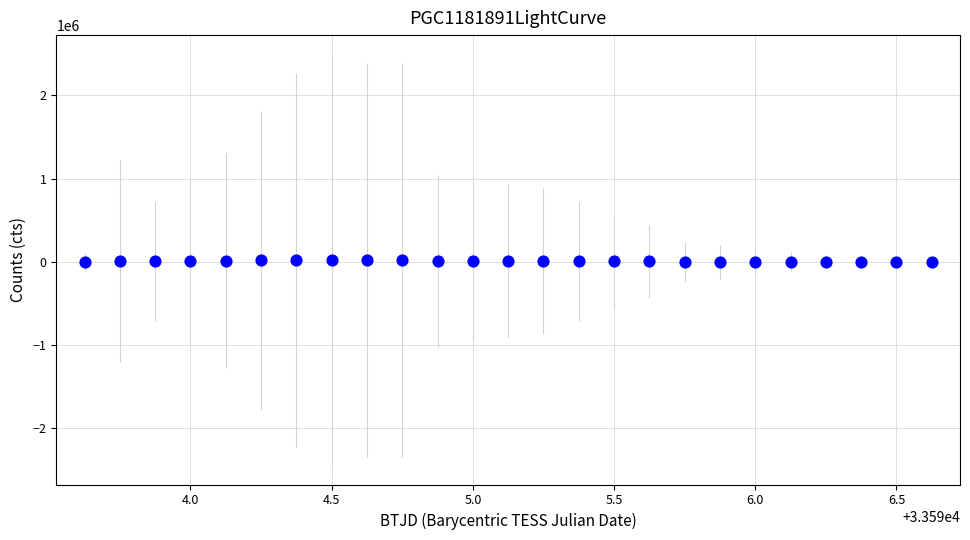

What is the range of X values (max minus min)?

3.0